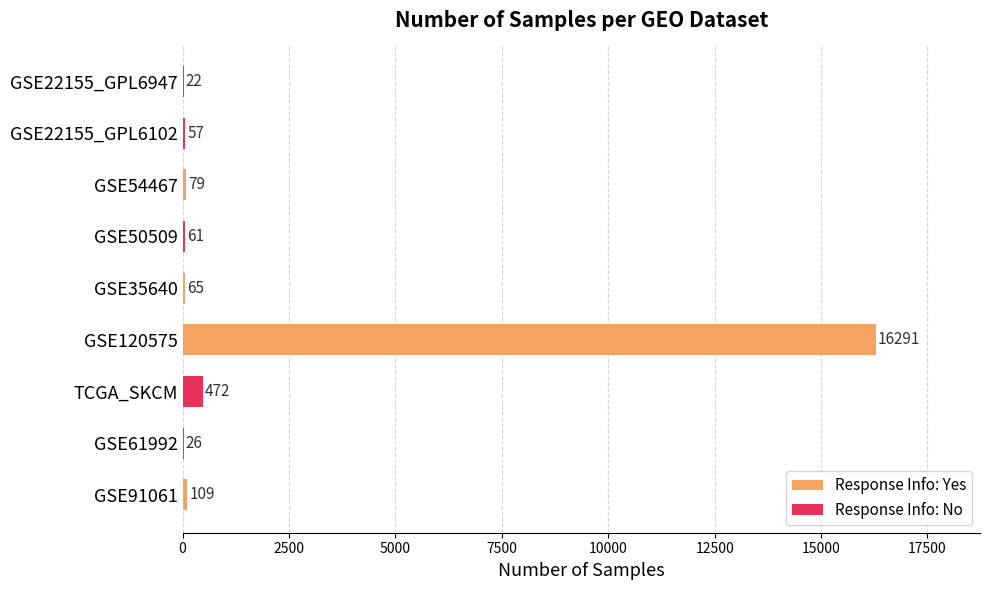

True or false: the data shows 26 at GSE61992.

True